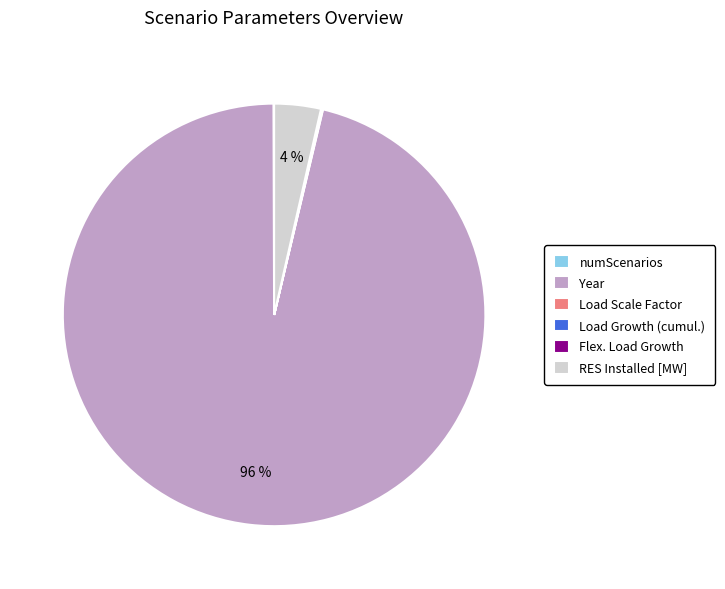

Does RES Installed [MW] represent more than half of the total?

No